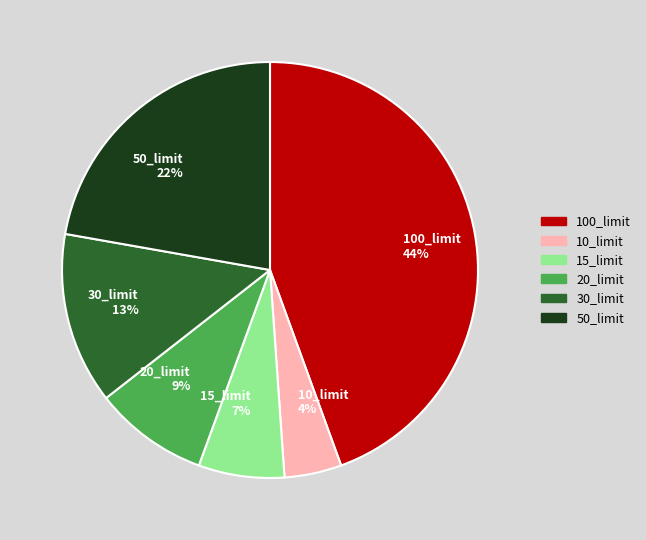

Is there any slice that represents more than half of the pie?

No